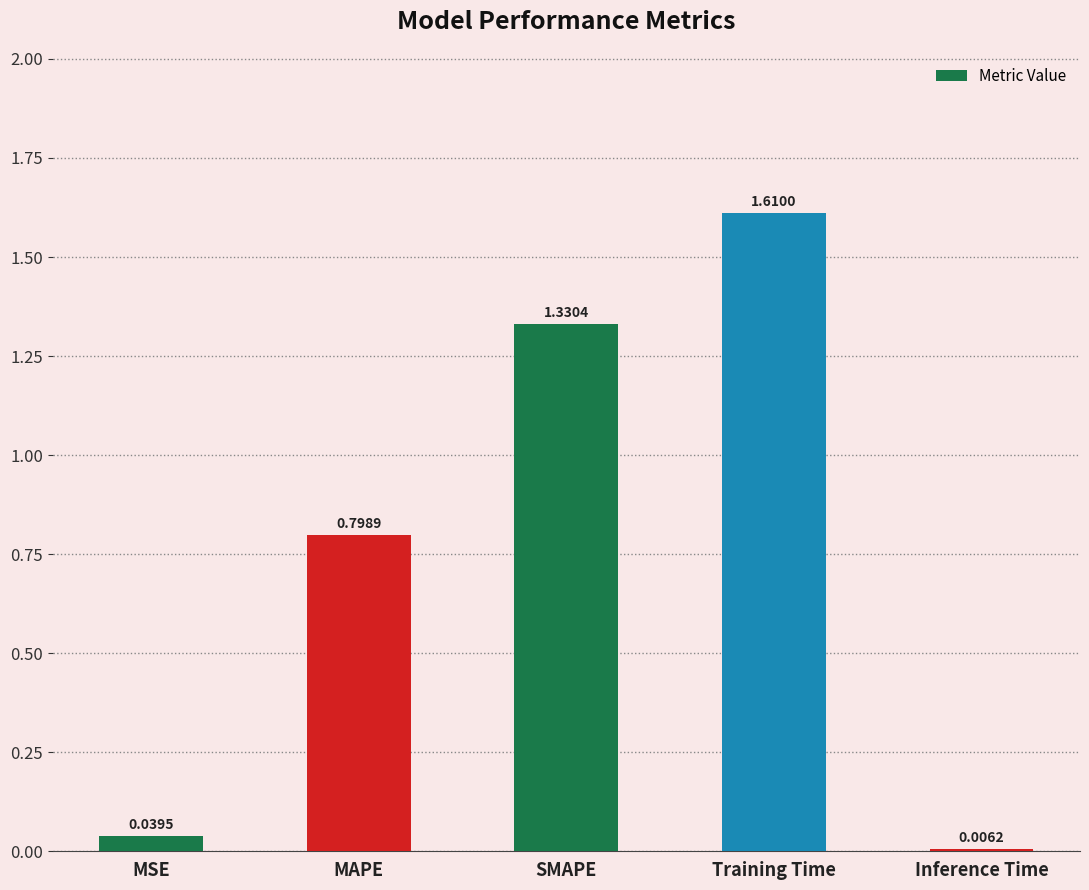

Rank the categories by value from lowest to highest.

Inference Time, MSE, MAPE, SMAPE, Training Time